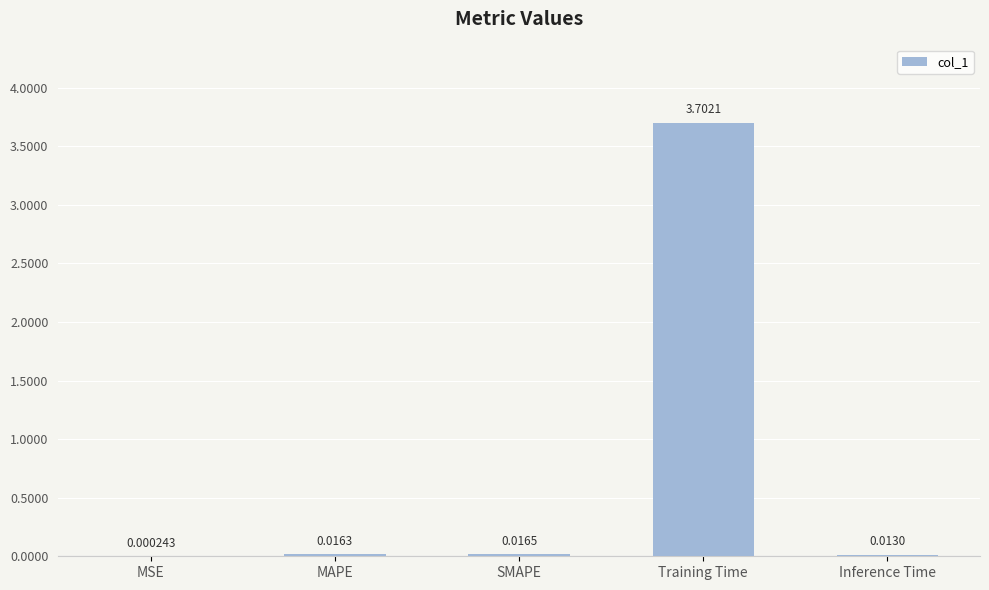

What is the change in value from SMAPE to Training Time?

+3.7